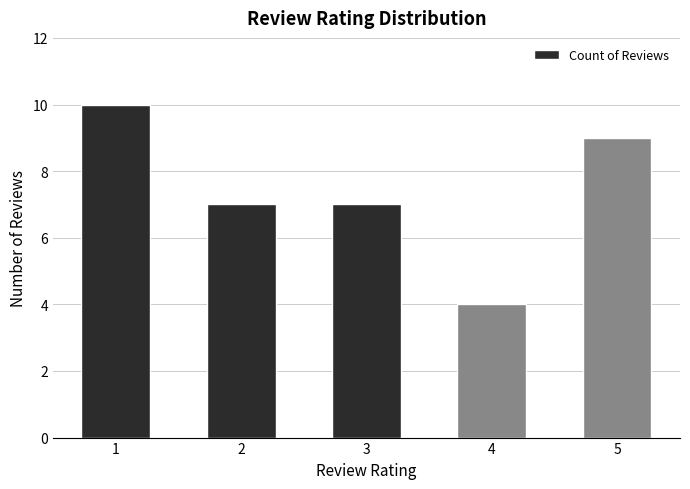

What is the difference between the maximum and minimum values?

6